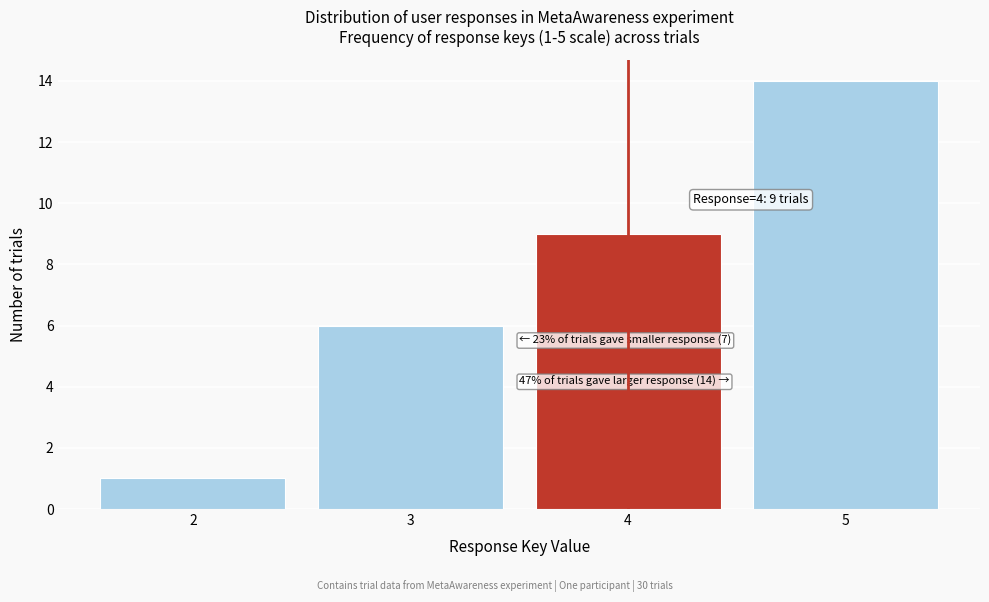

Which range on the x-axis has the tallest bar?

4.5 to 5.5